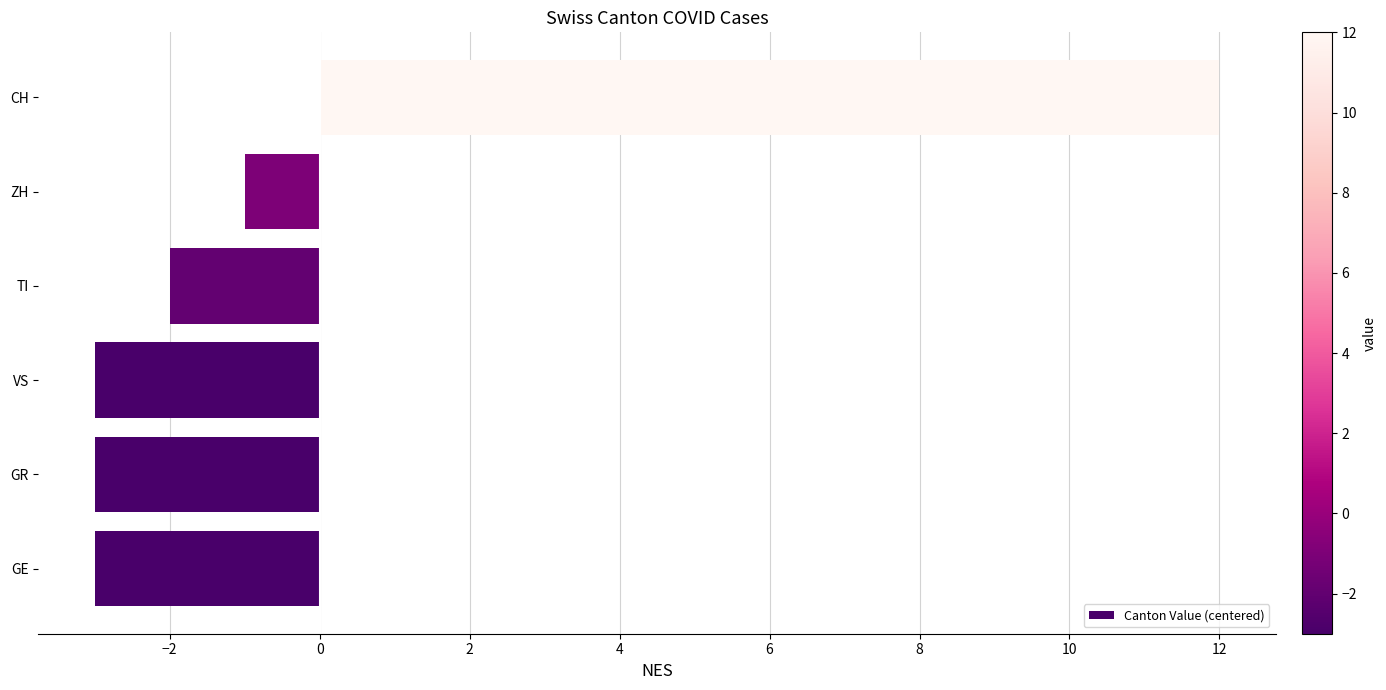

Is it true that the value at TI is -3?

False